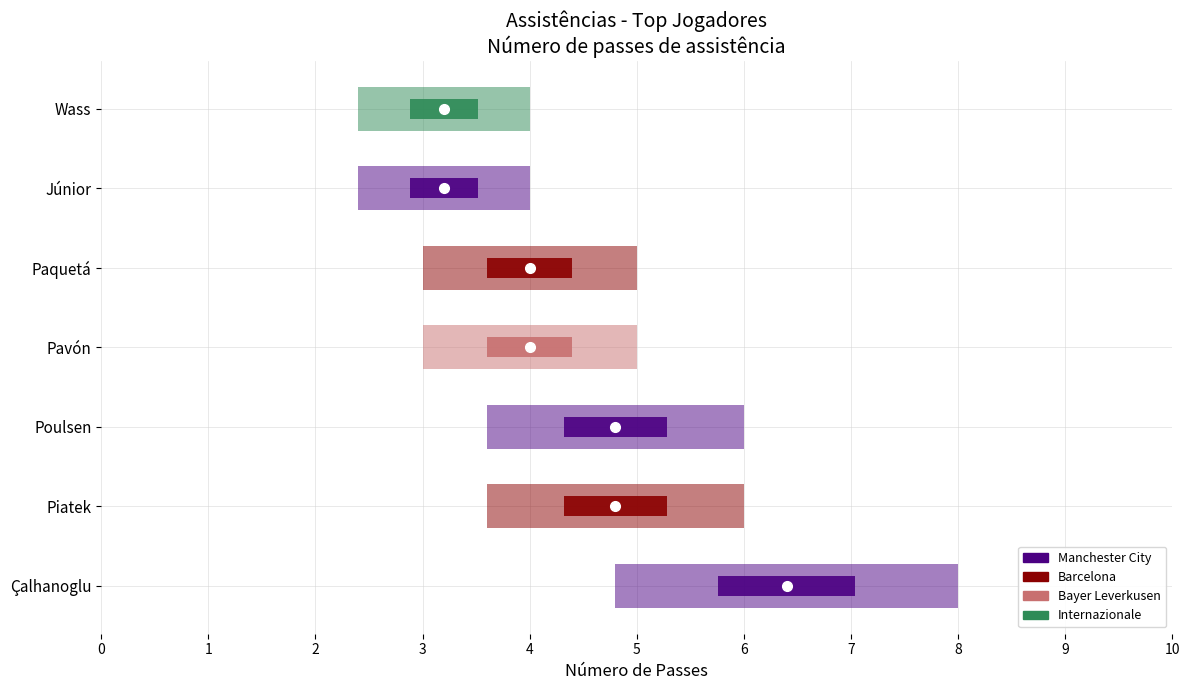

Read the value at Paquetá.

5